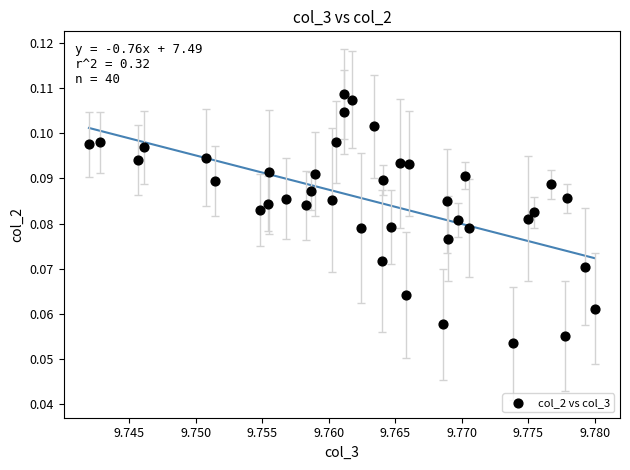

Count the number of points in this scatter plot.

40